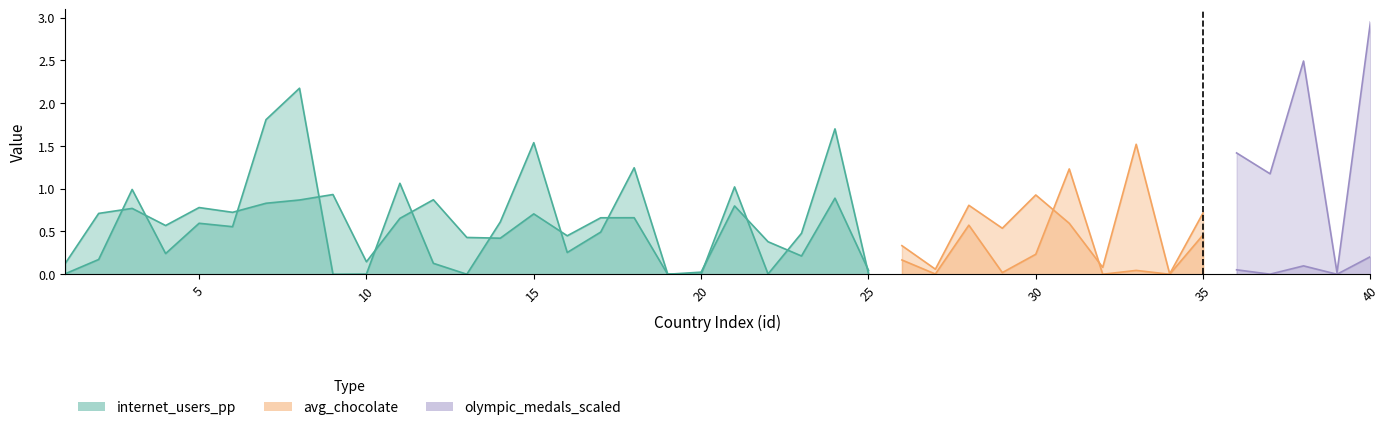

What are all the series names shown in the legend?

internet_users_pp, avg_chocolate, olympic_medals_scaled